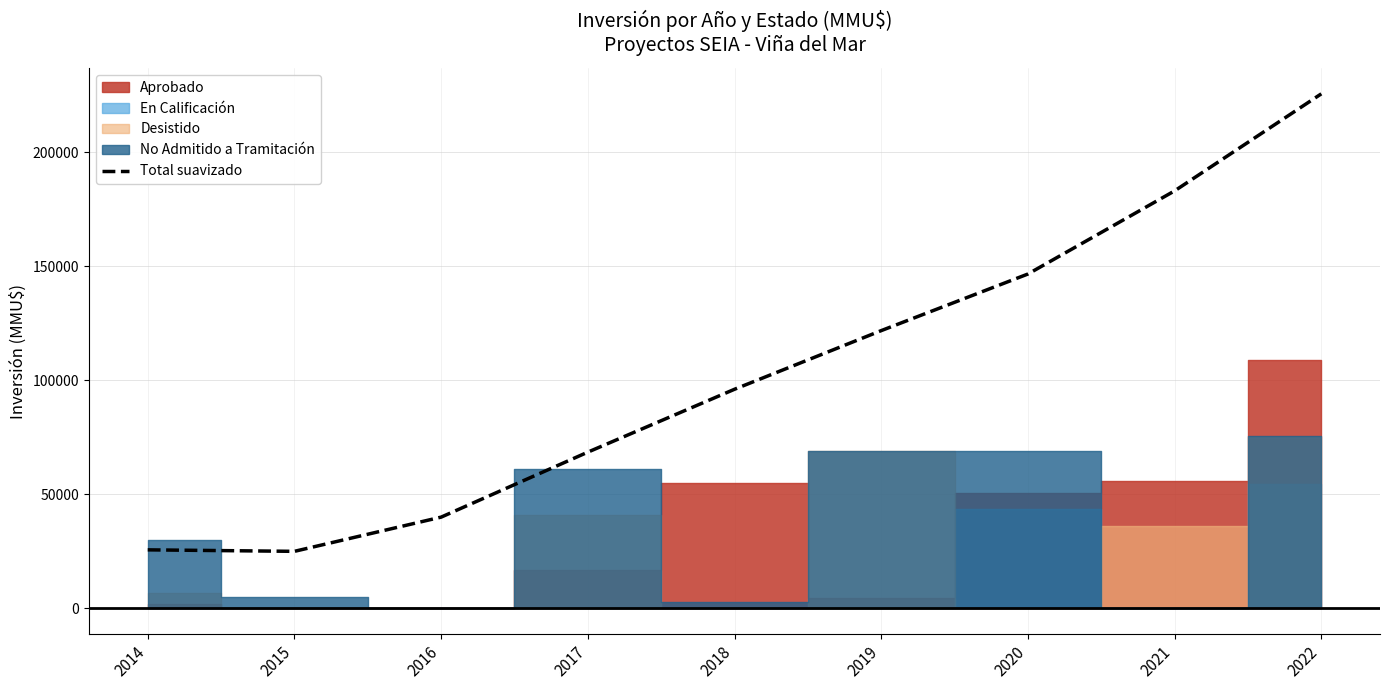

The value at 2021 is 307715. True or false?

False